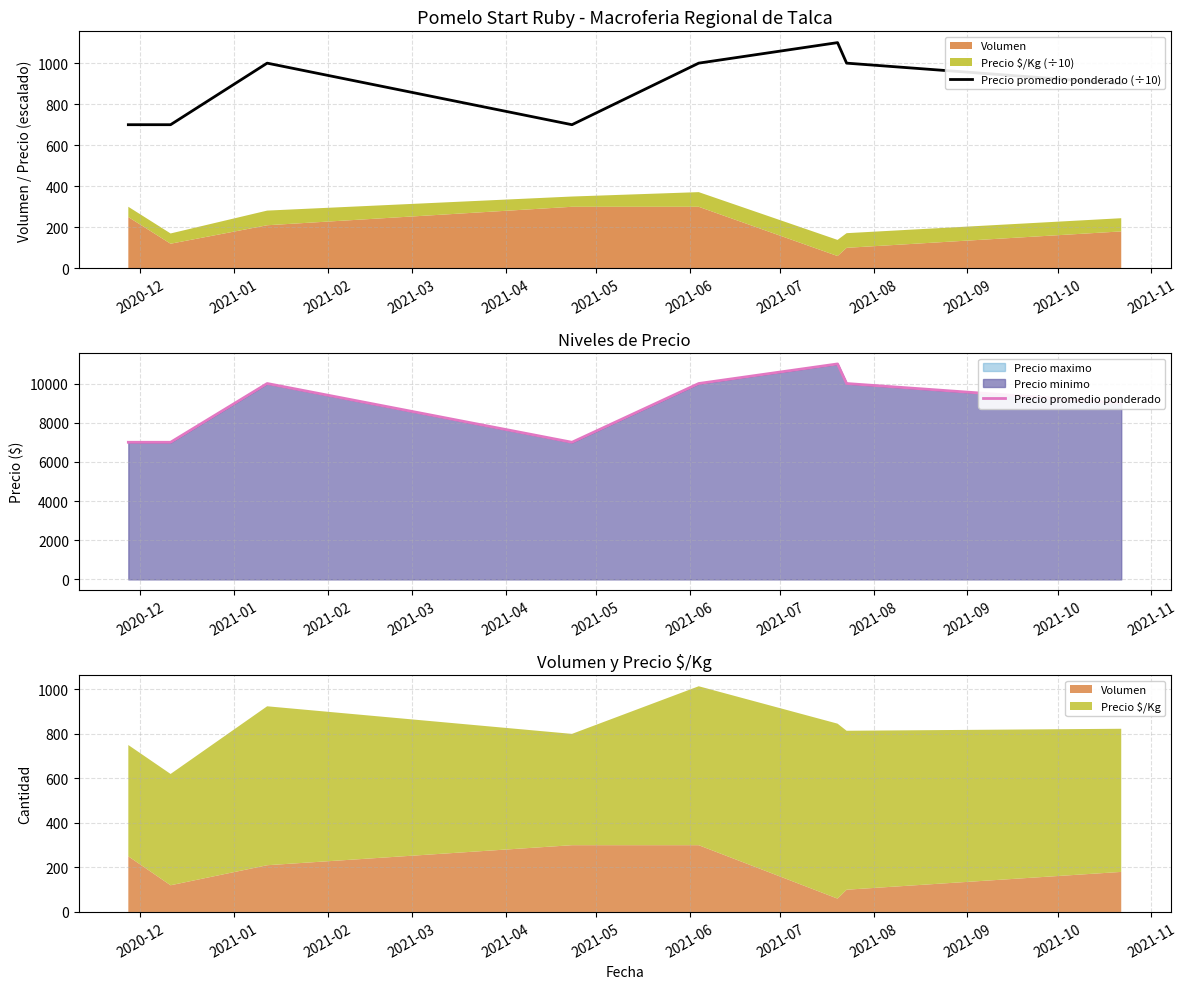

How many data points in Precio promedio ponderado are above 10000?

1